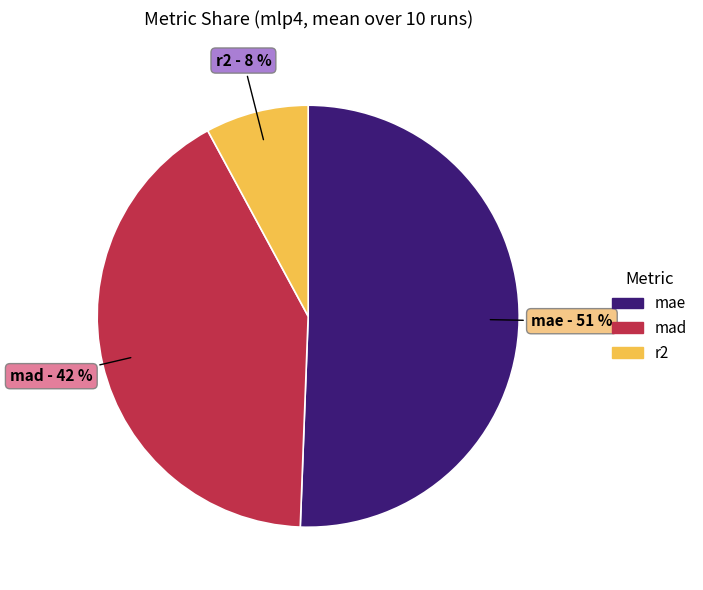

To the nearest percent, what is the difference between the largest and smallest slice percentages?

43%